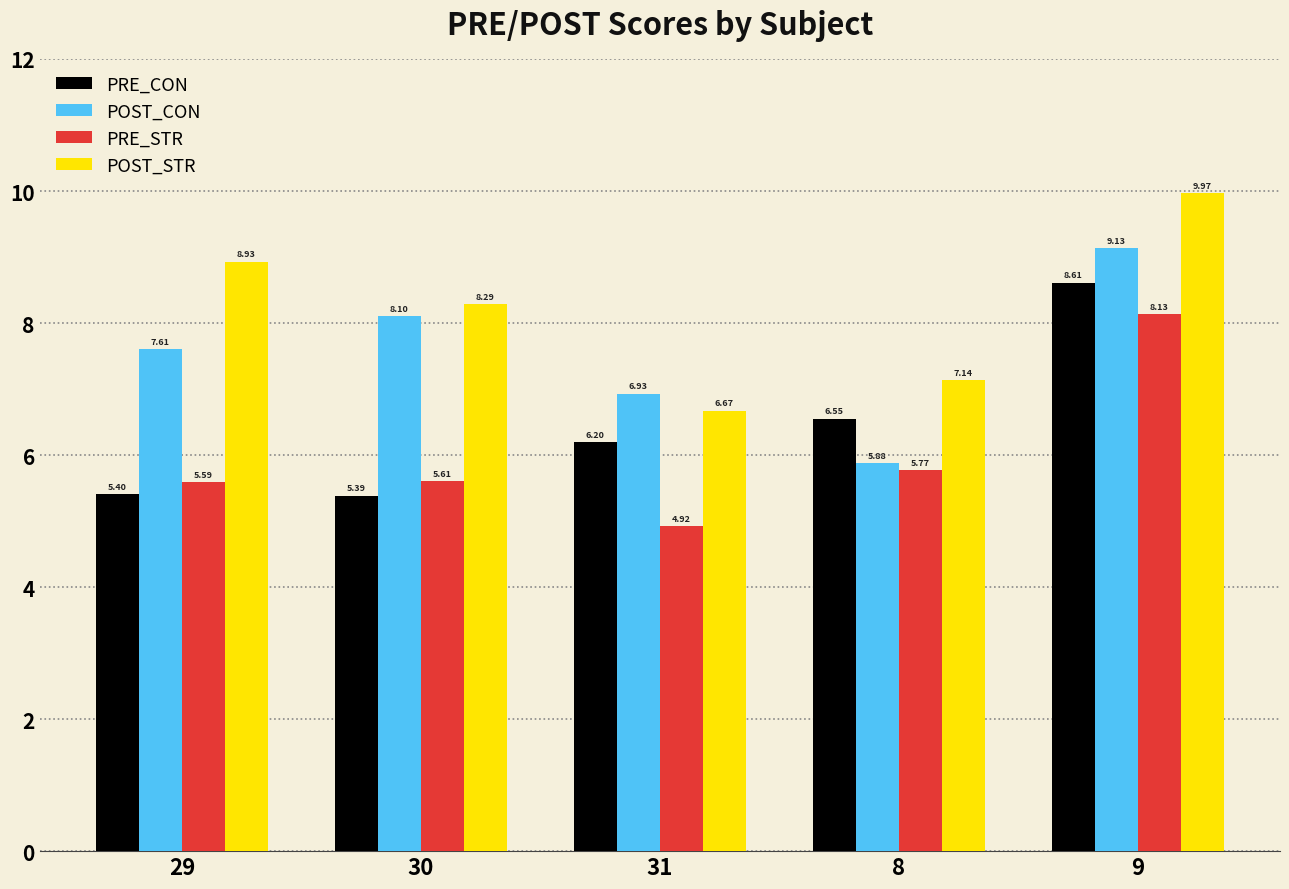

What is the difference between the second highest and second lowest values in the PRE_STR series?

0.2